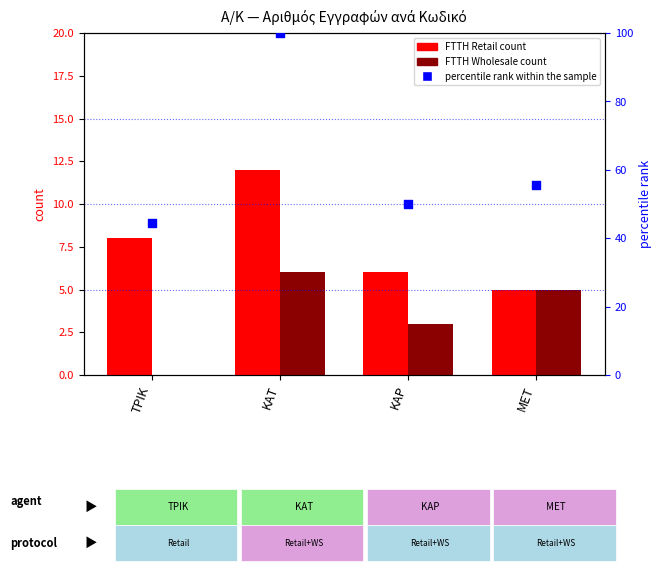

Which series has the largest Y range (max minus min)?

percentile rank within the sample